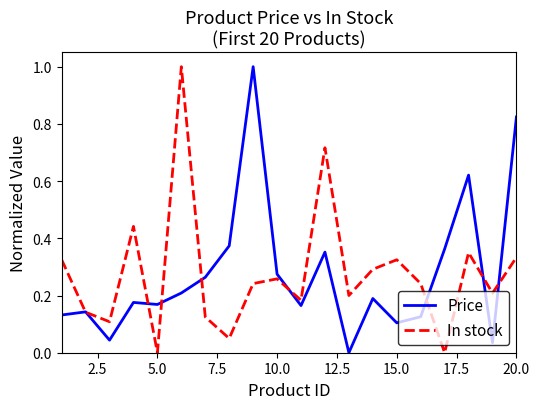

Is this an area chart (filled region under the line)?

No